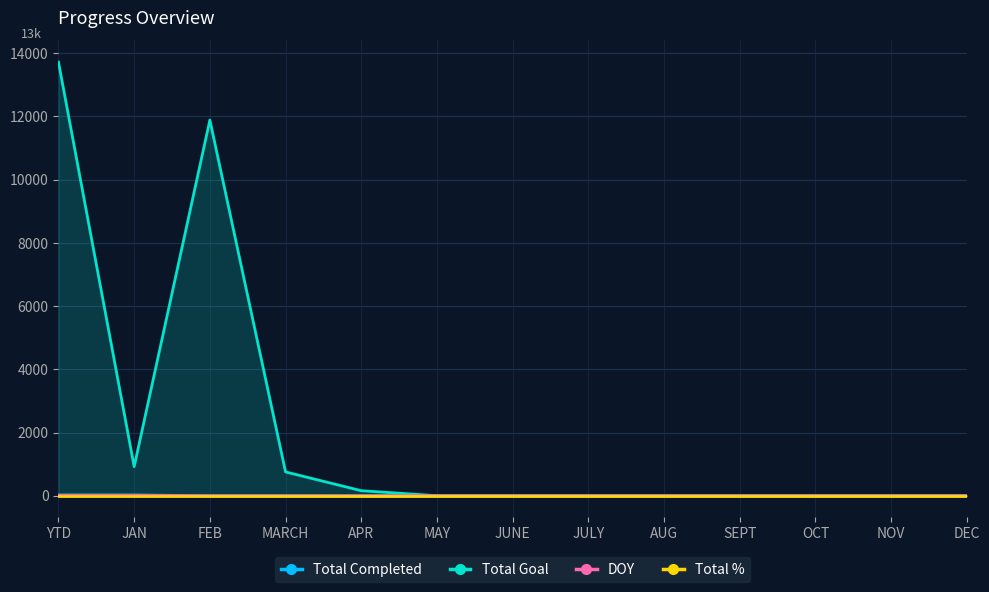

True or false: DOY and Total Completed intersect in this chart.

False